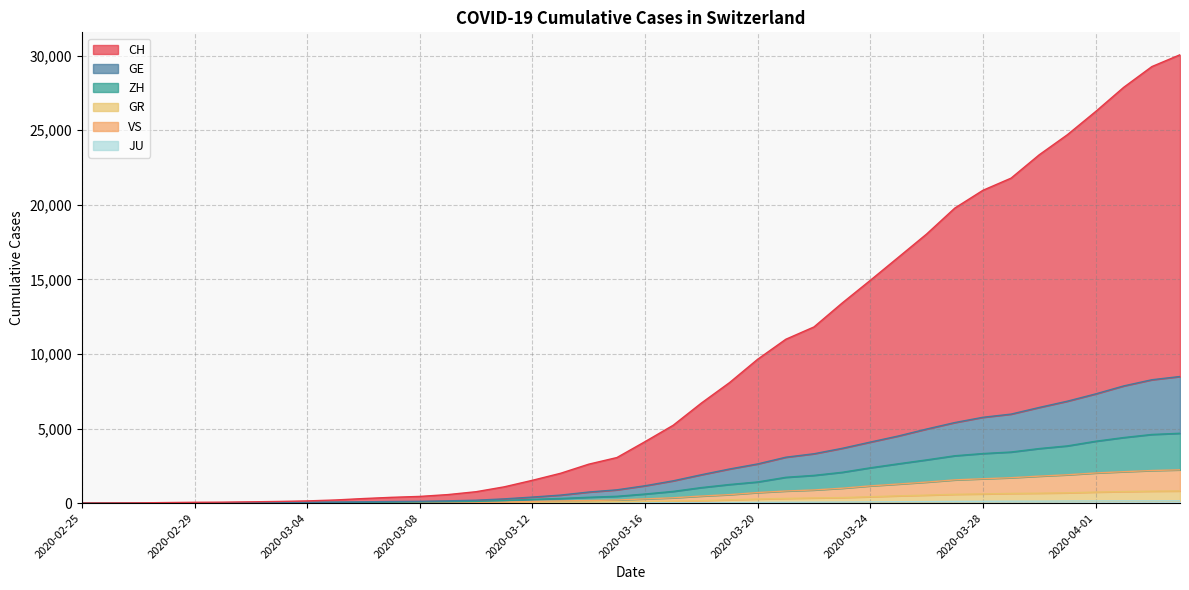

The value of CH at 2020-04-01 is 26249. True or false?

True